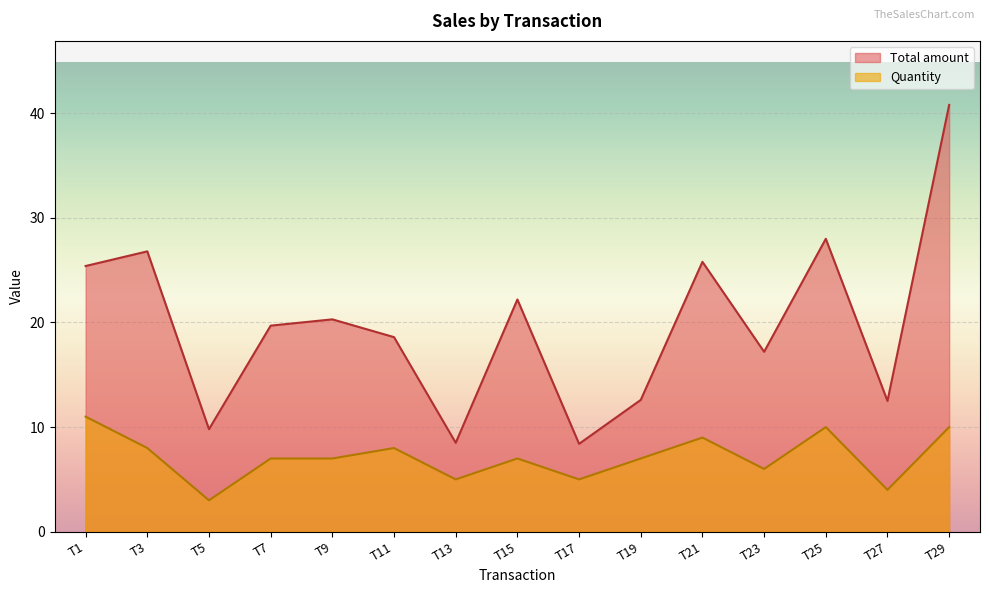

True or false: Total amount and Quantity cross at least once.

False